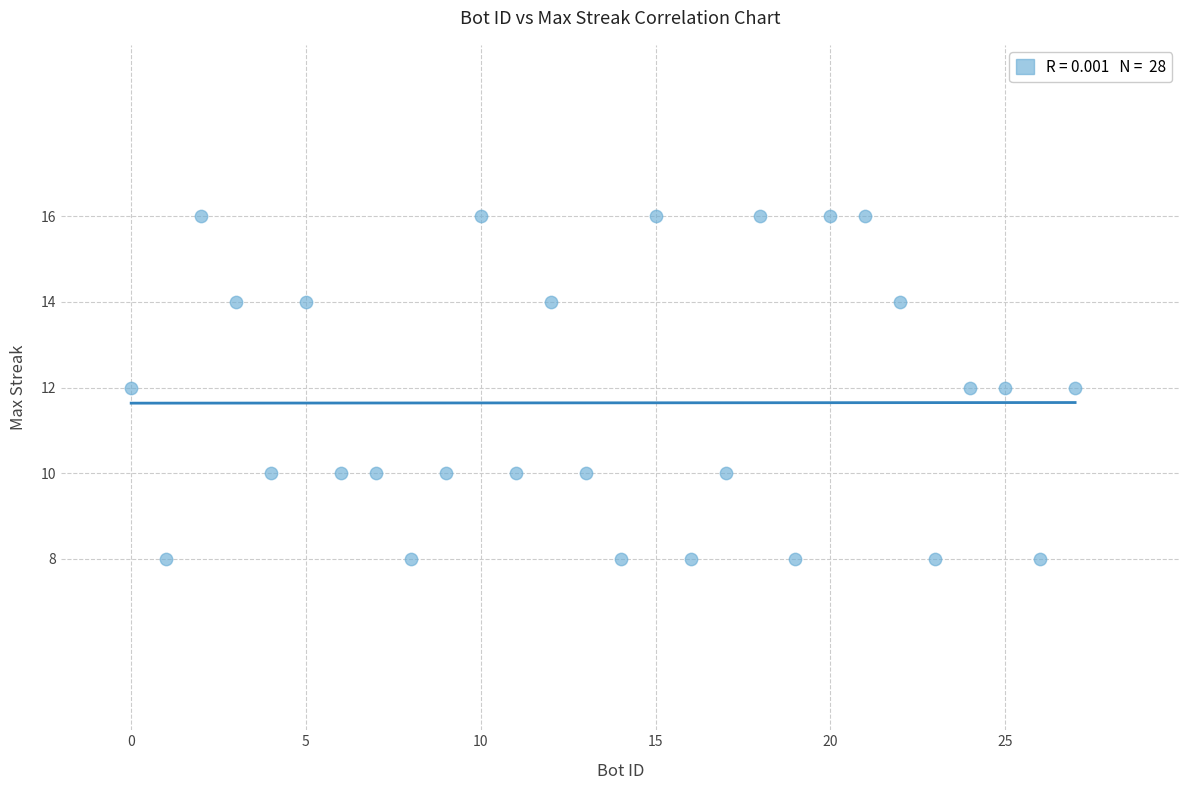

What is the range of Y values (max minus min)?

8